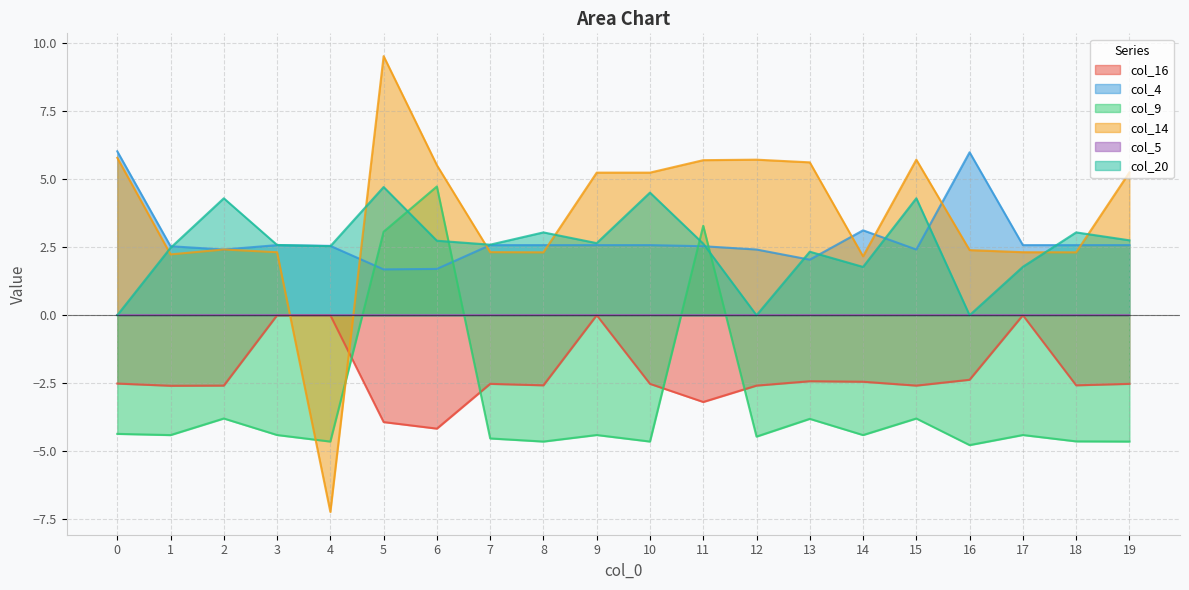

Count the number of data series in this chart.

6